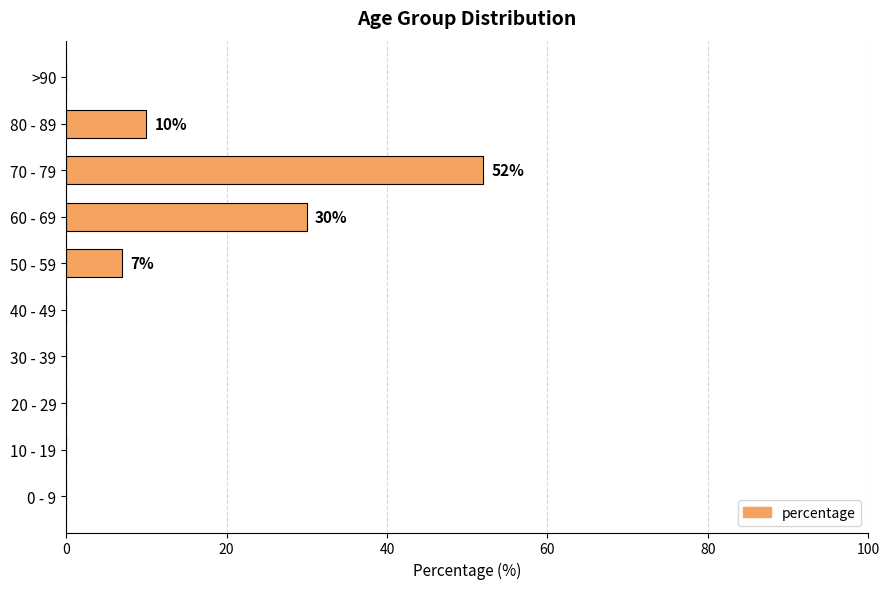

Reading bottom to top, transcribe all the data shown in this chart.

0 - 9=0	10 - 19=0	20 - 29=0	30 - 39=0	40 - 49=0	50 - 59=7	60 - 69=30	70 - 79=52	80 - 89=10	>90=0